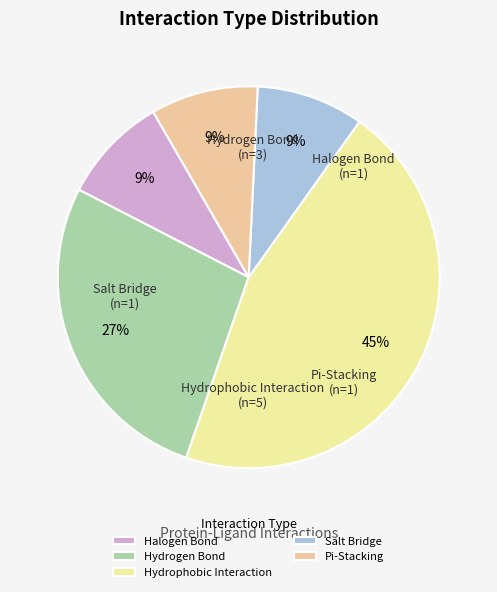

What percentage is the Salt Bridge slice, to the nearest percent?

9%